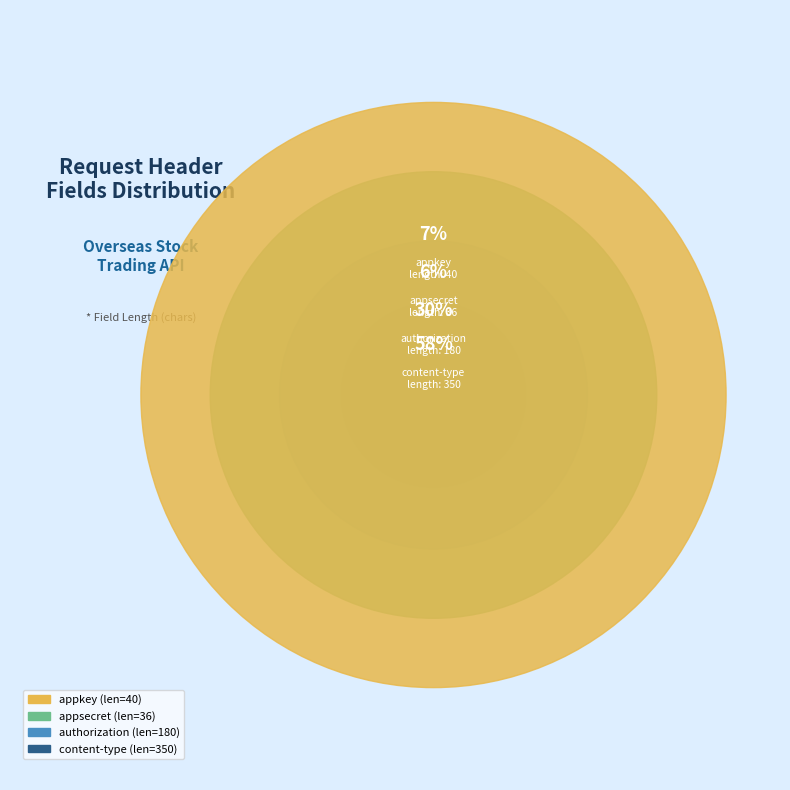

Which category has the biggest portion of the pie?

content-type